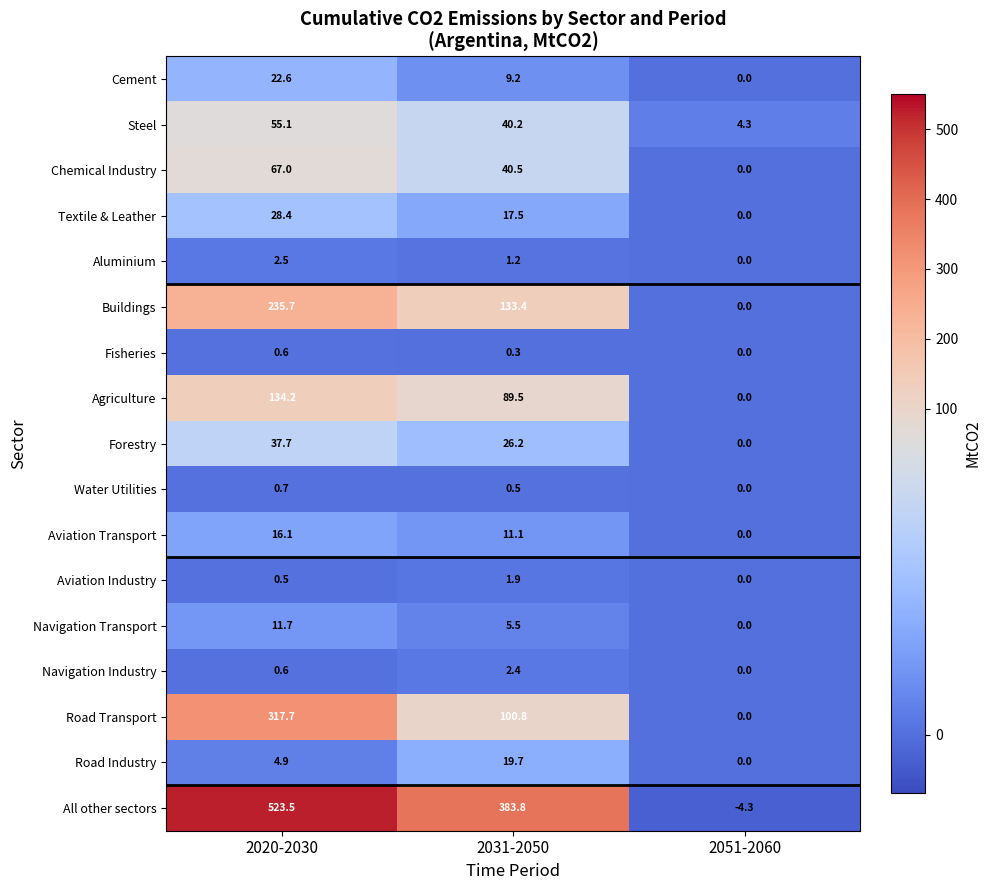

How many data points does each series have?

3